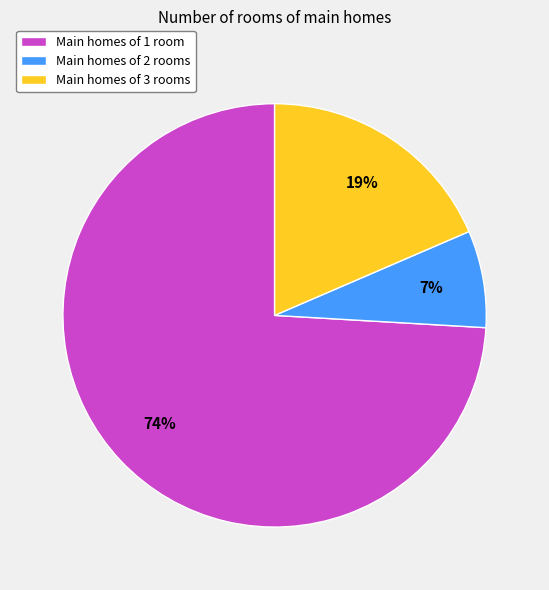

Rank the categories by value from highest to lowest.

Main homes of 1 room, Main homes of 3 rooms, Main homes of 2 rooms